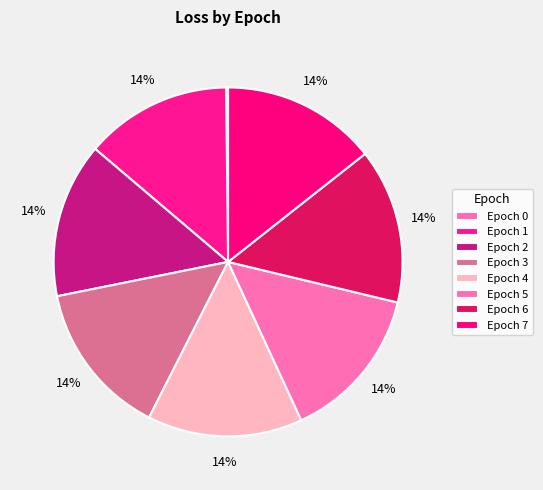

What percentage is the Epoch 4 slice, to the nearest percent?

14%